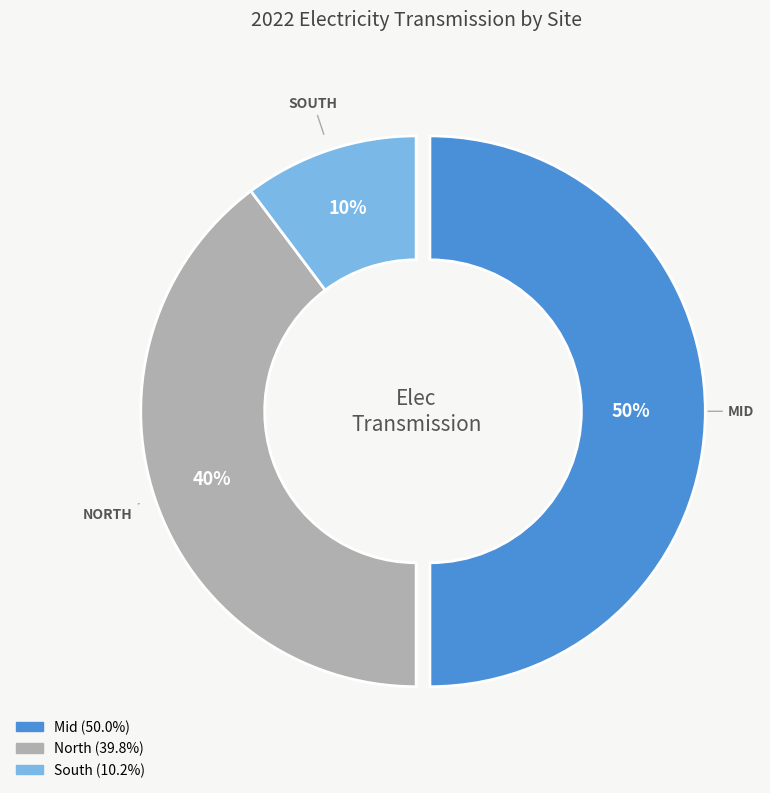

To the nearest percent, what is the difference between the largest and smallest slice percentages?

40%